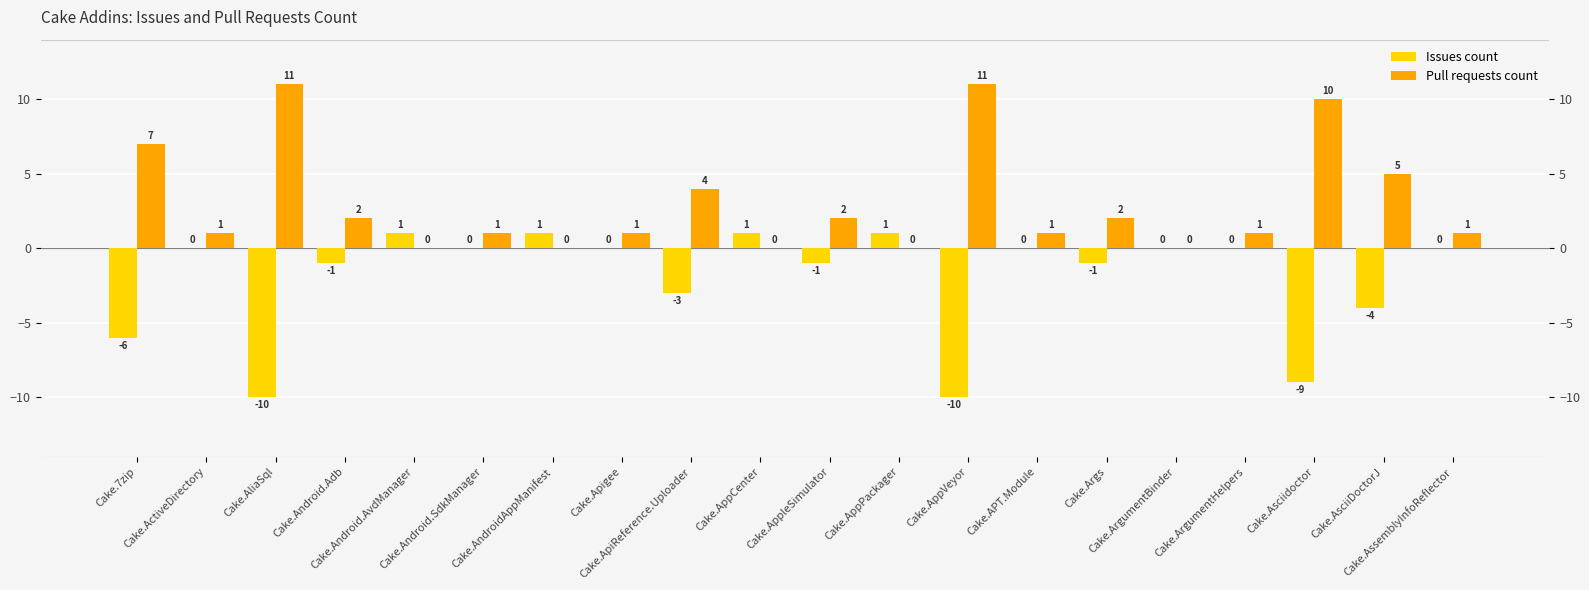

What is the spread (max minus min) of values at Cake.Android.Adb?

3